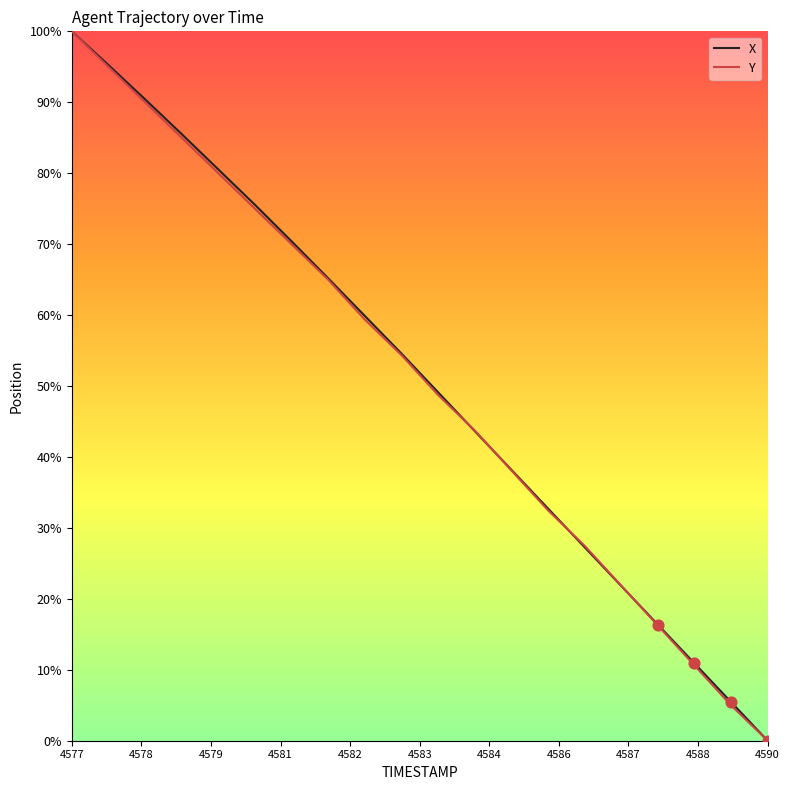

What is the highest value of the X series?

100.0